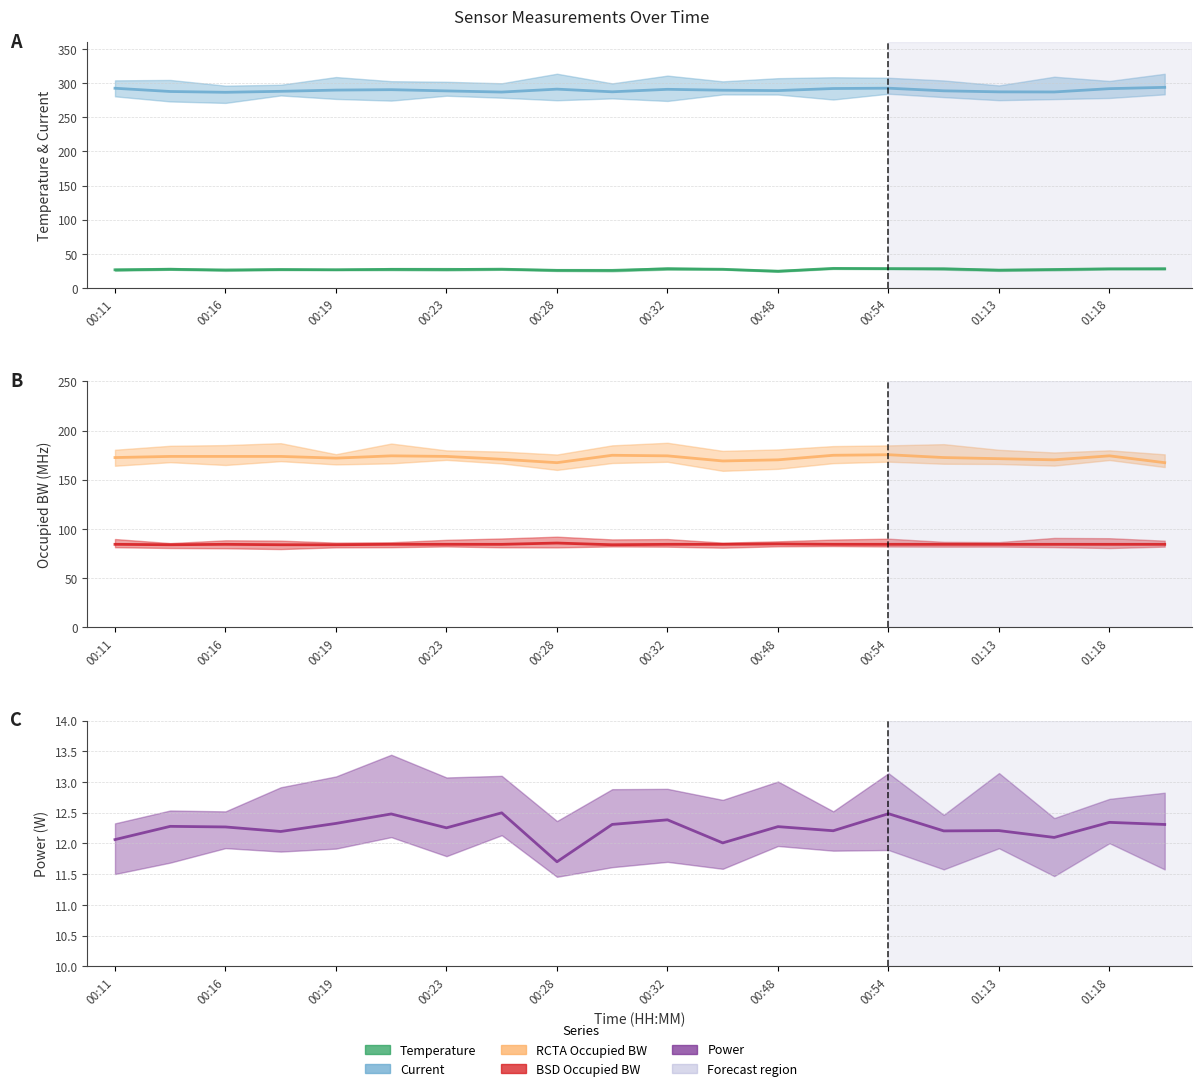

In Current, how many points are higher than both neighbors (excluding endpoints)?

4